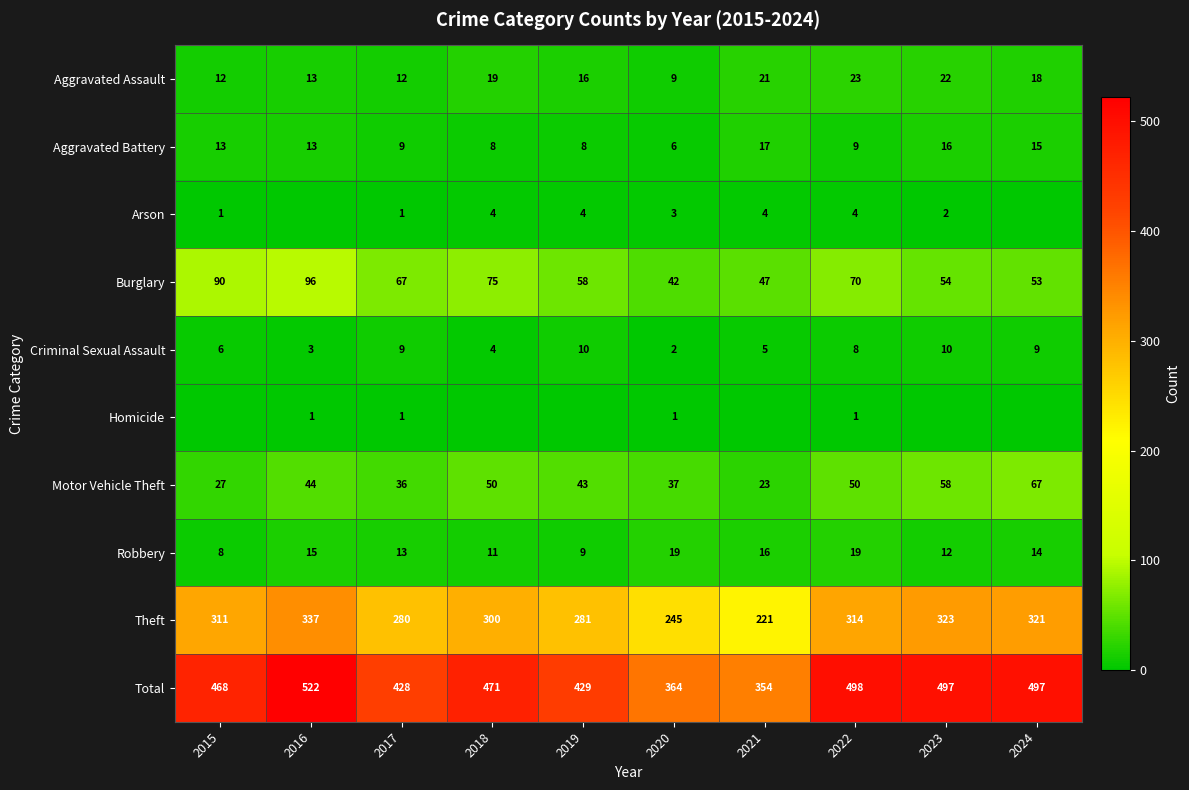

What is the spread (max minus min) of values at 2022?

497